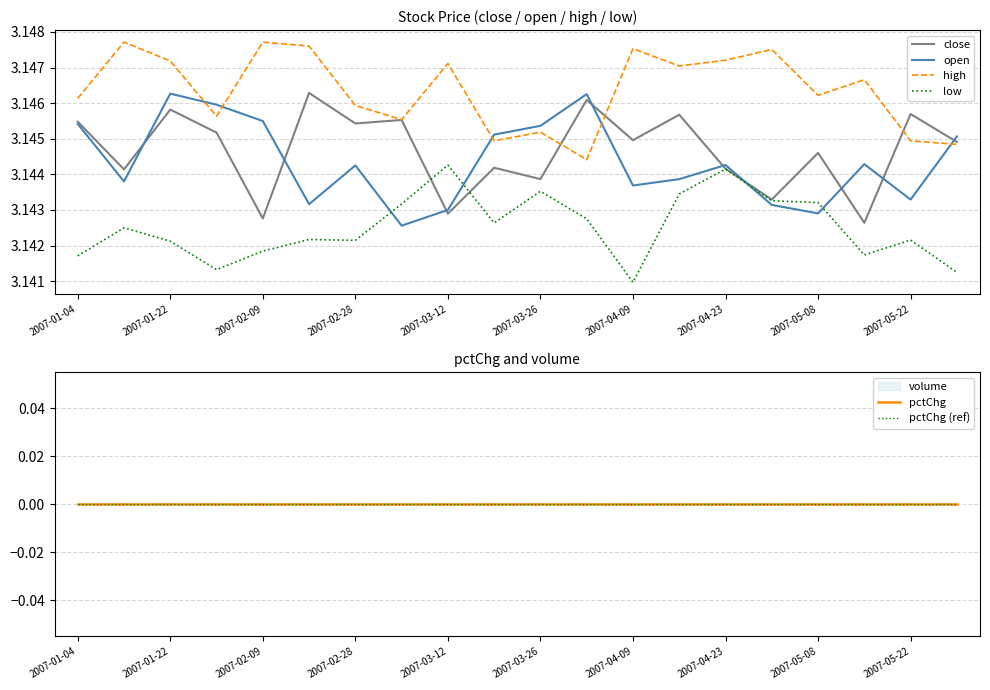

In close, how many points are higher than both neighbors (excluding endpoints)?

8